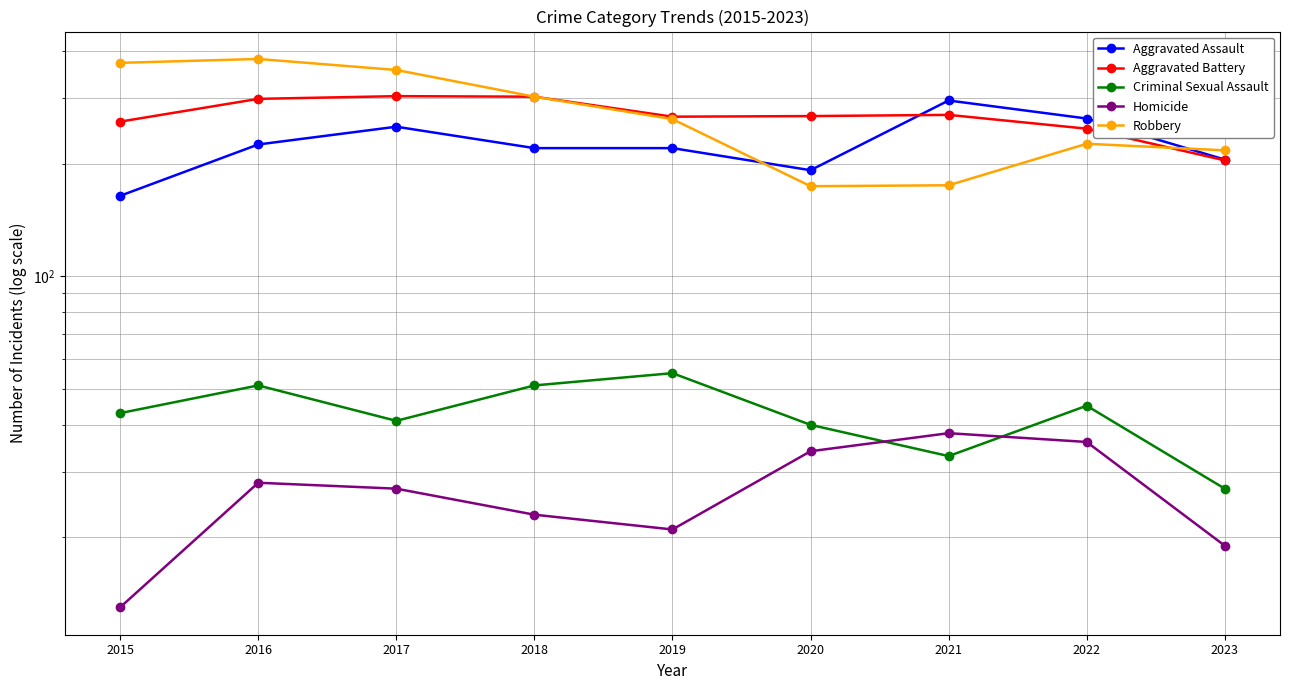

Reading left to right, what are all the values shown in this chart?

Aggravated Assault: 164	225	251	220	220	192	295	264	205
Aggravated Battery: 259	298	303	302	267	268	270	248	204
Criminal Sexual Assault: 43	51	41	51	55	40	33	45	27
Homicide: 13	28	27	23	21	34	38	36	19
Robbery: 372	381	356	302	263	174	175	226	217